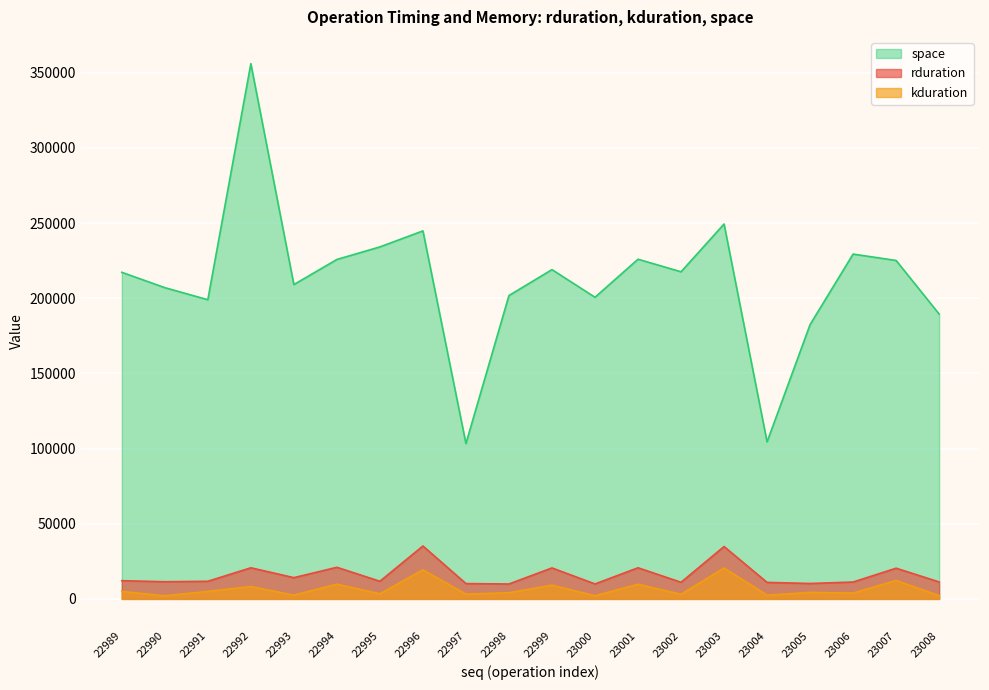

True or false: rduration has more than 2 points higher than both neighbors.

True